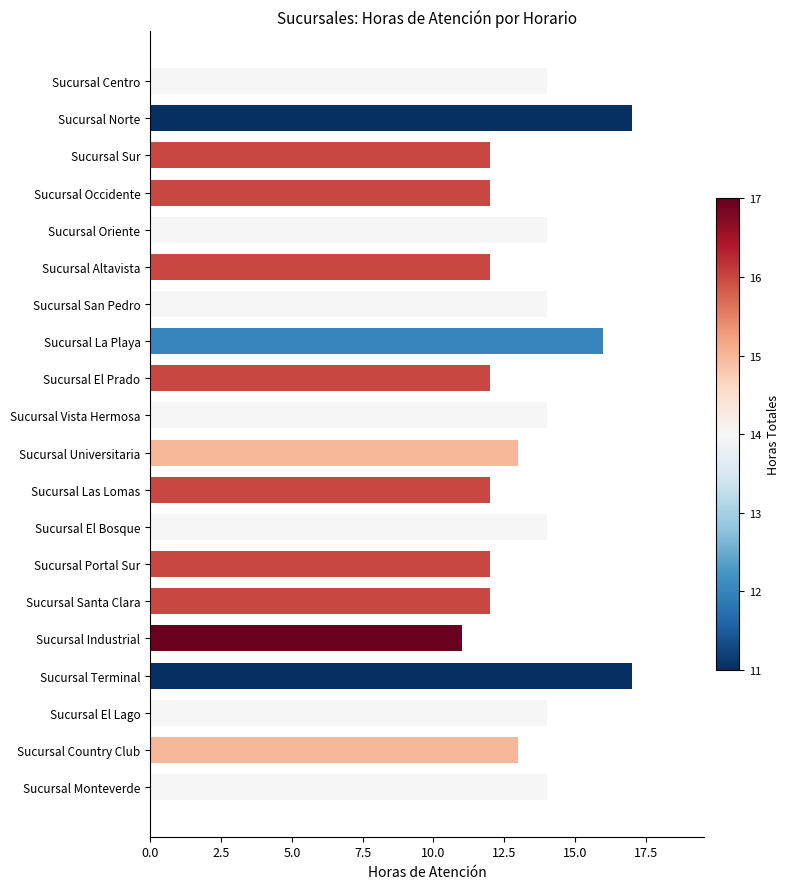

What is the smallest value displayed?

11